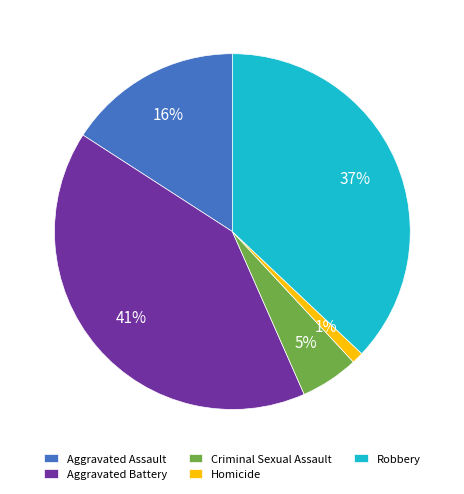

Rank the categories by value from highest to lowest.

Aggravated Battery, Robbery, Aggravated Assault, Criminal Sexual Assault, Homicide